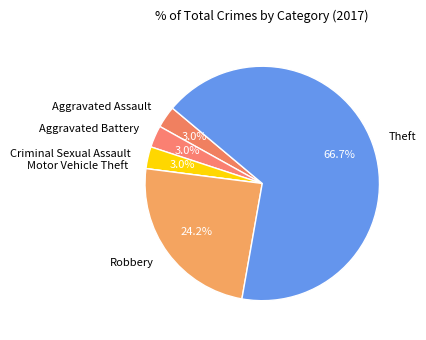

Is it true that Theft is 60% of the pie?

False